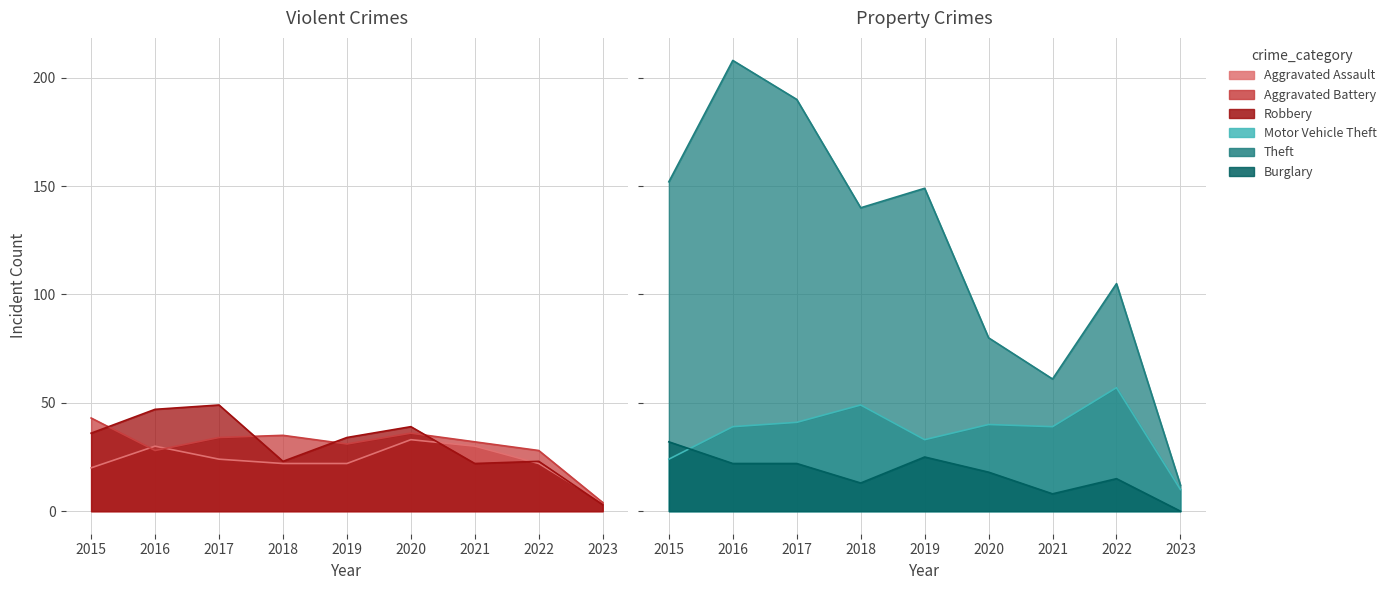

Rank the categories by Aggravated Battery value from highest to lowest.

2015, 2020, 2018, 2017, 2021, 2019, 2016, 2022, 2023